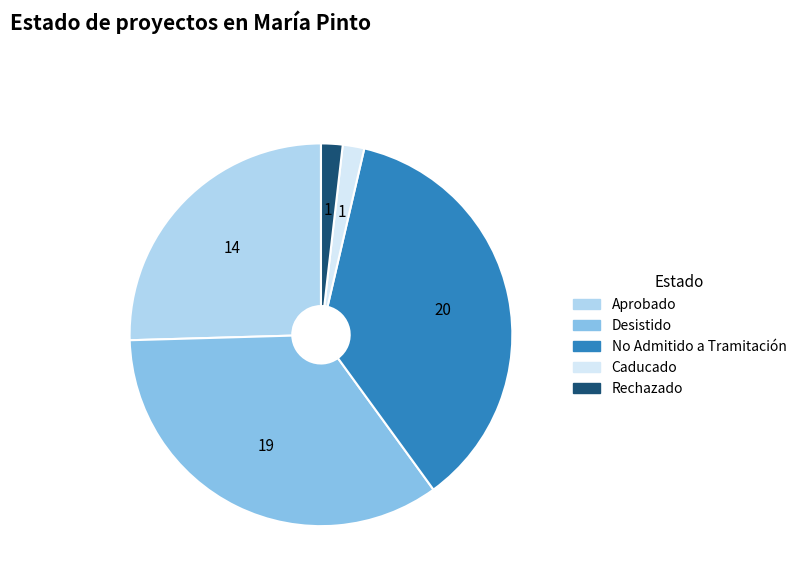

How many slices are in this pie chart?

5